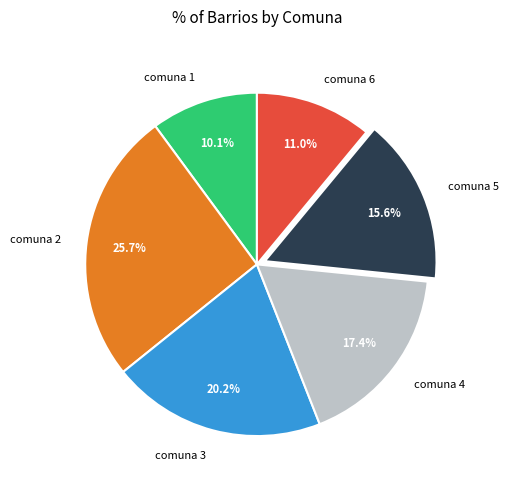

Does comuna 6 account for over 50% of the chart?

No